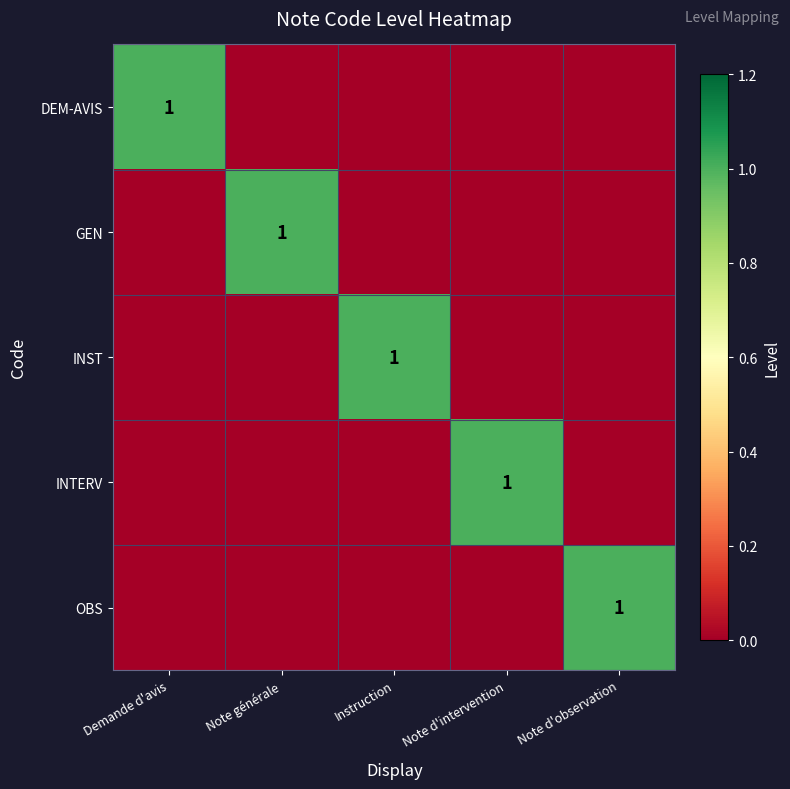

True or false: DEM-AVIS has a value of 0 at Demande d'avis.

False